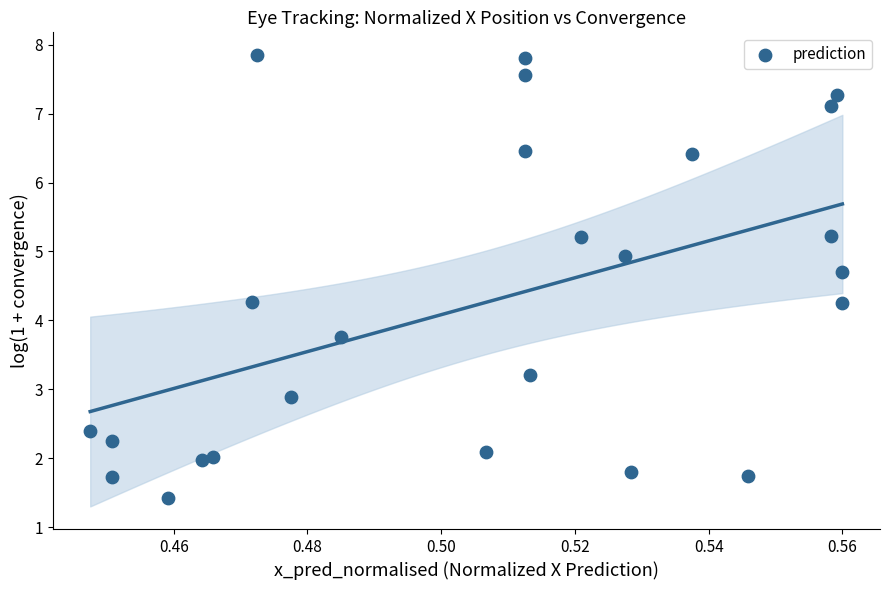

What is the range of Y values (max minus min)?

6.4